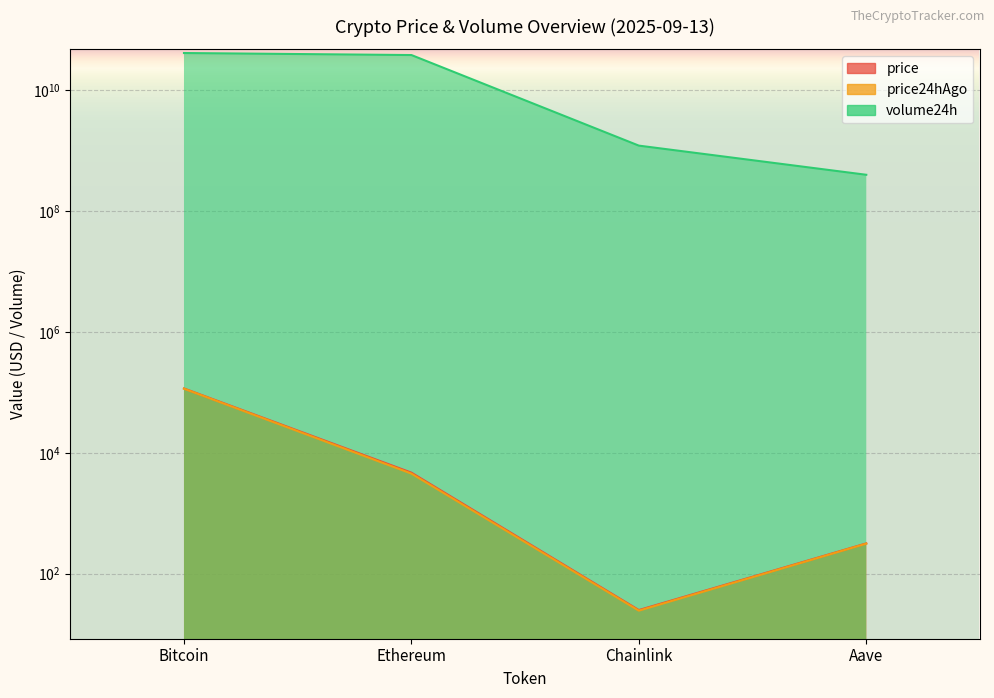

Reading left to right, list all the values displayed in this chart.

price: 115903.0	4695.6	25.0	317.1
price24hAgo: 114962.0	4532.1	24.5	314.2
volume24h: 41092018063.0	38053505469.0	1207100530.0	397592158.0